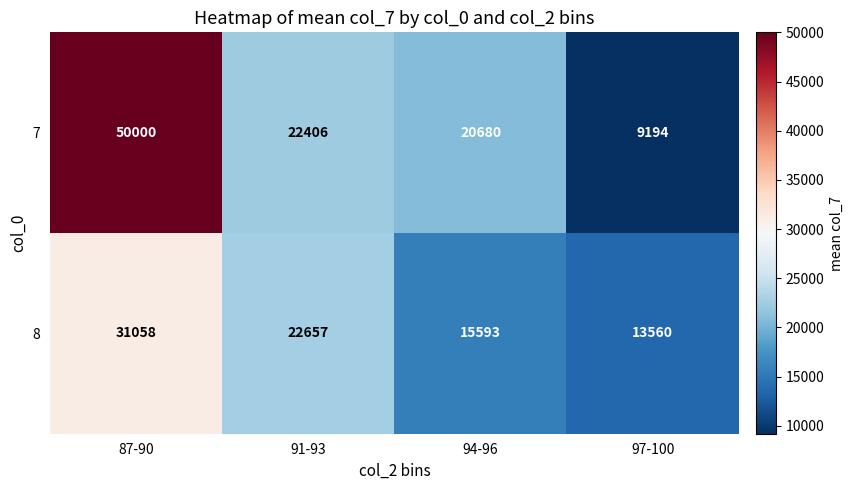

What is the sum of the 8 values at 91-93 and 97-100?

36217